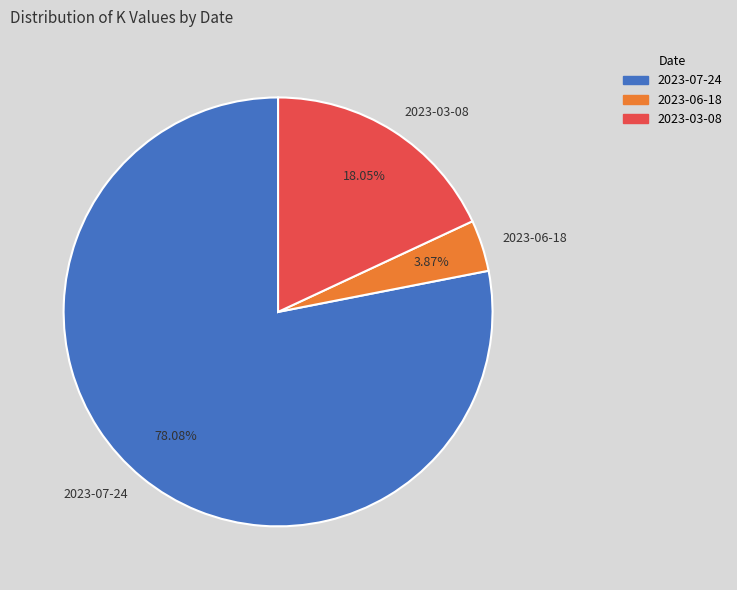

The 2023-03-08 slice represents 26% of the pie. True or false?

False